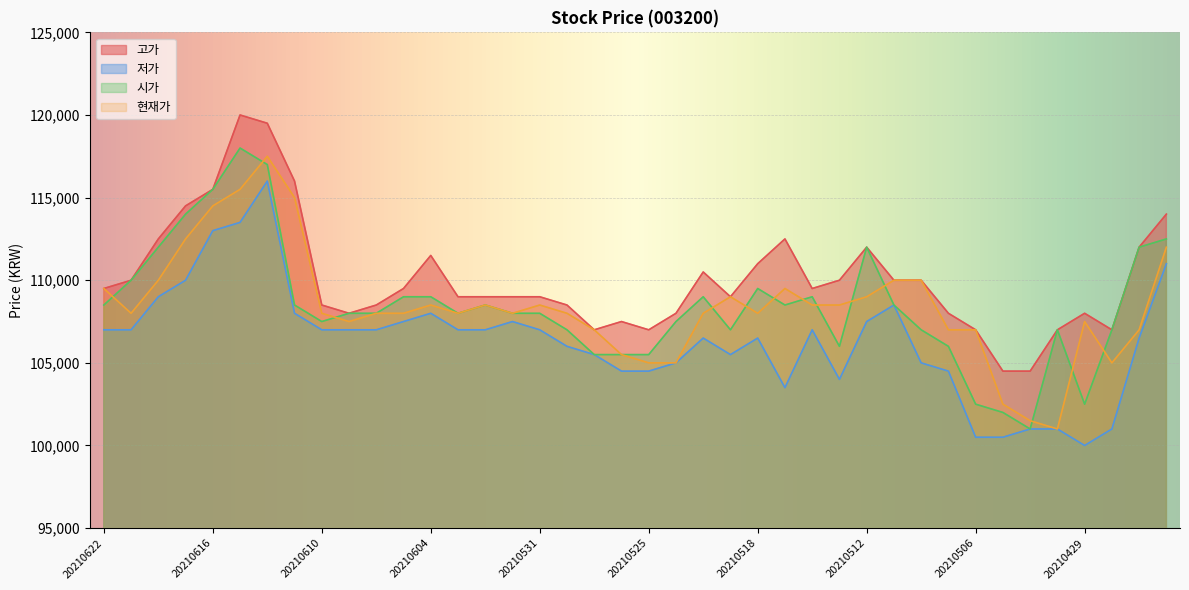

Which label corresponds to the largest value in the chart?

20210615